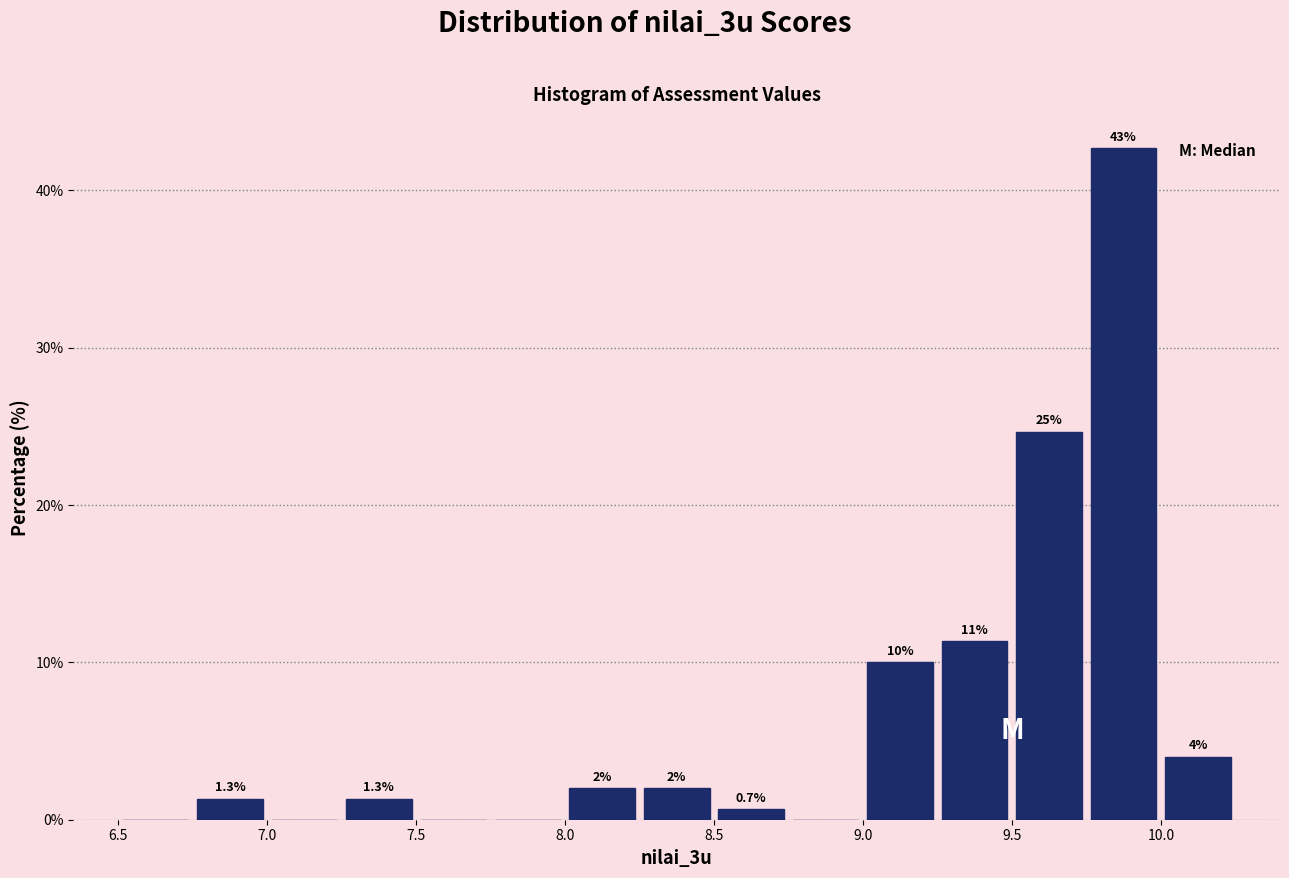

Which range on the x-axis has the tallest bar?

9.75 to 10.00